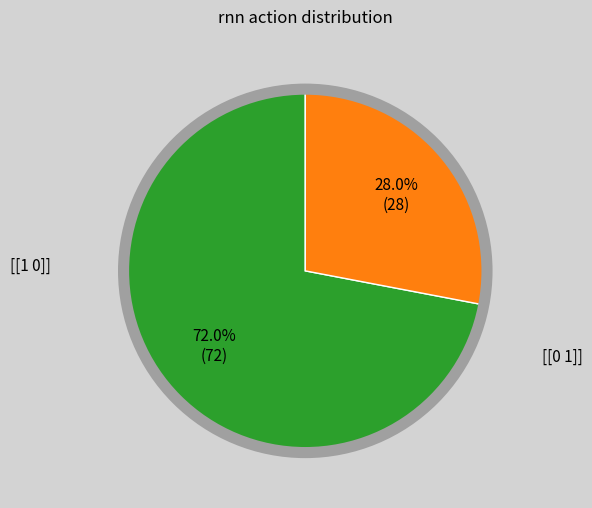

Is there any slice that represents more than half of the pie?

Yes